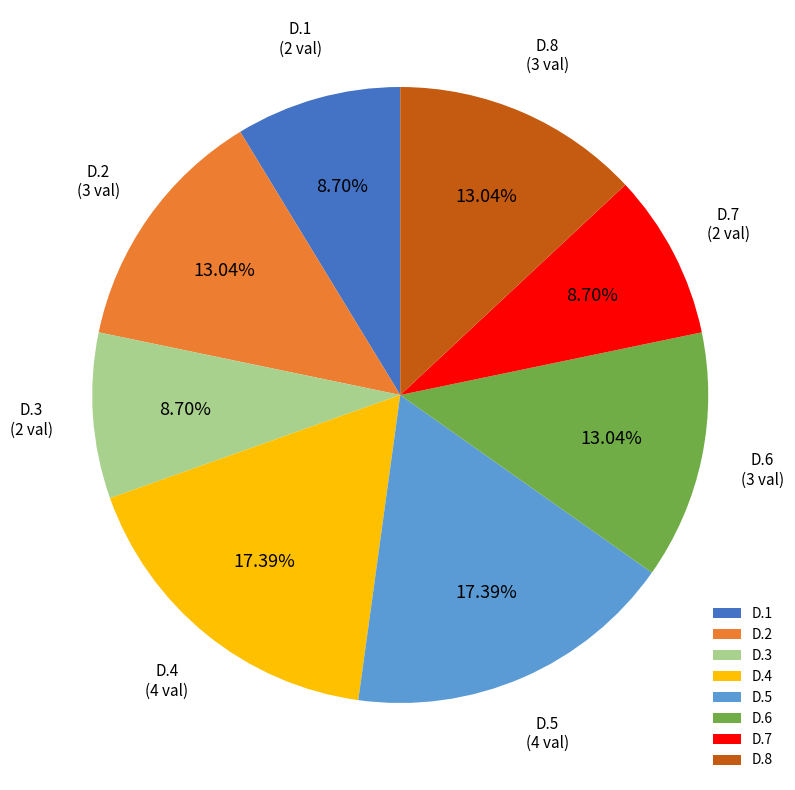

What percentage is NOT represented by D.2?

87.0%